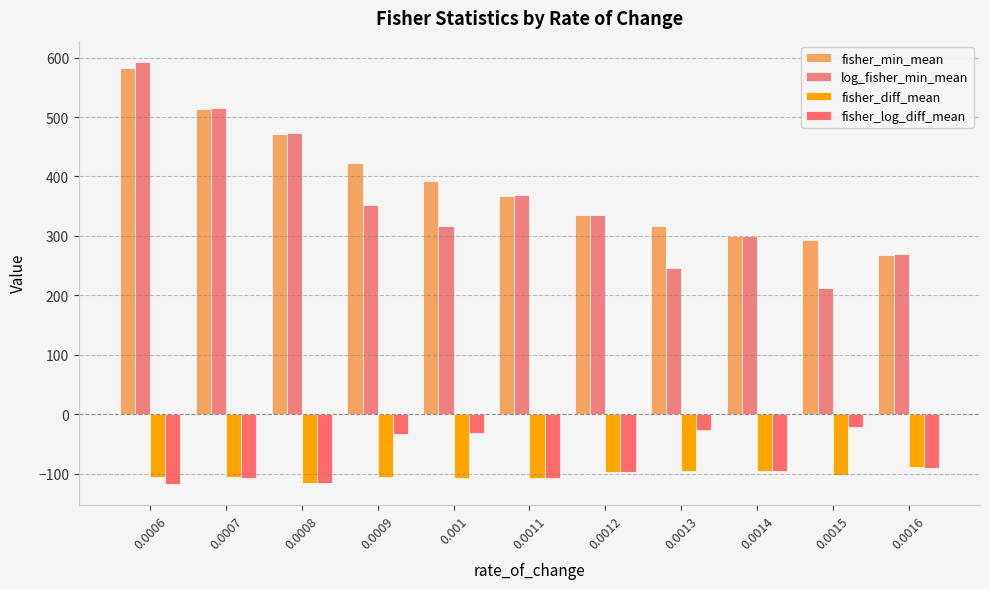

Which category has the highest value in the fisher_diff_mean series?

0.0016